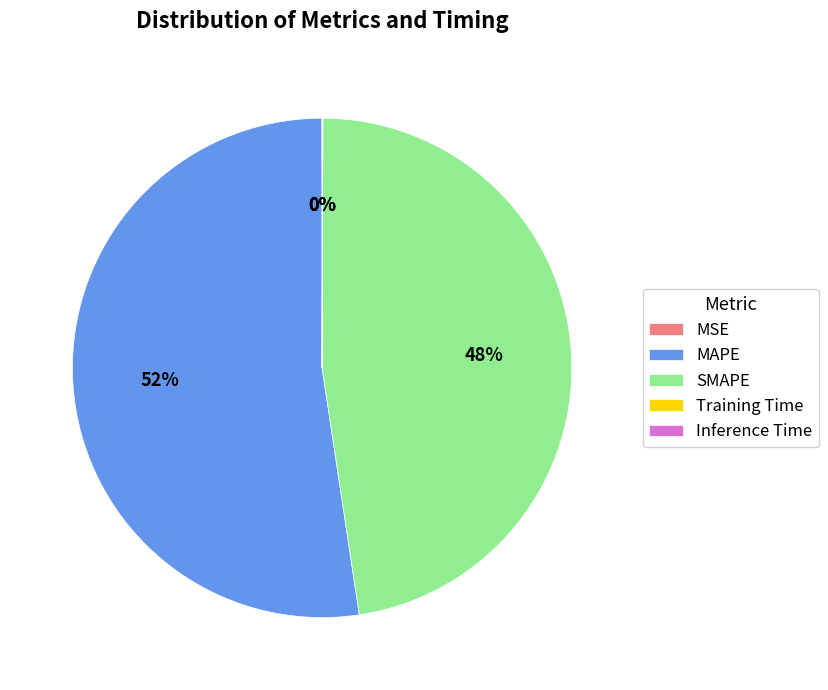

True or false: SMAPE accounts for 48% of the total.

True